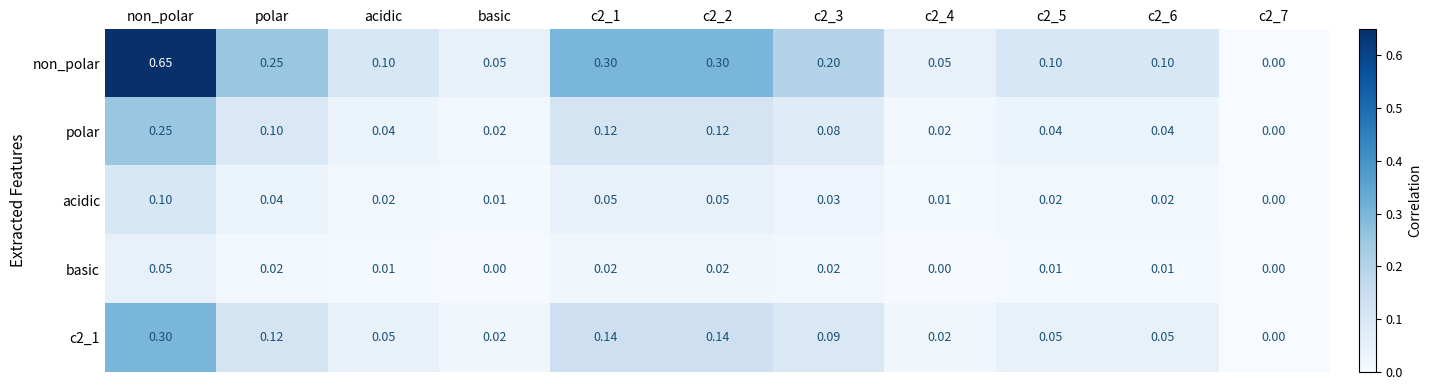

Which series changed the most between non_polar and polar?

non_polar